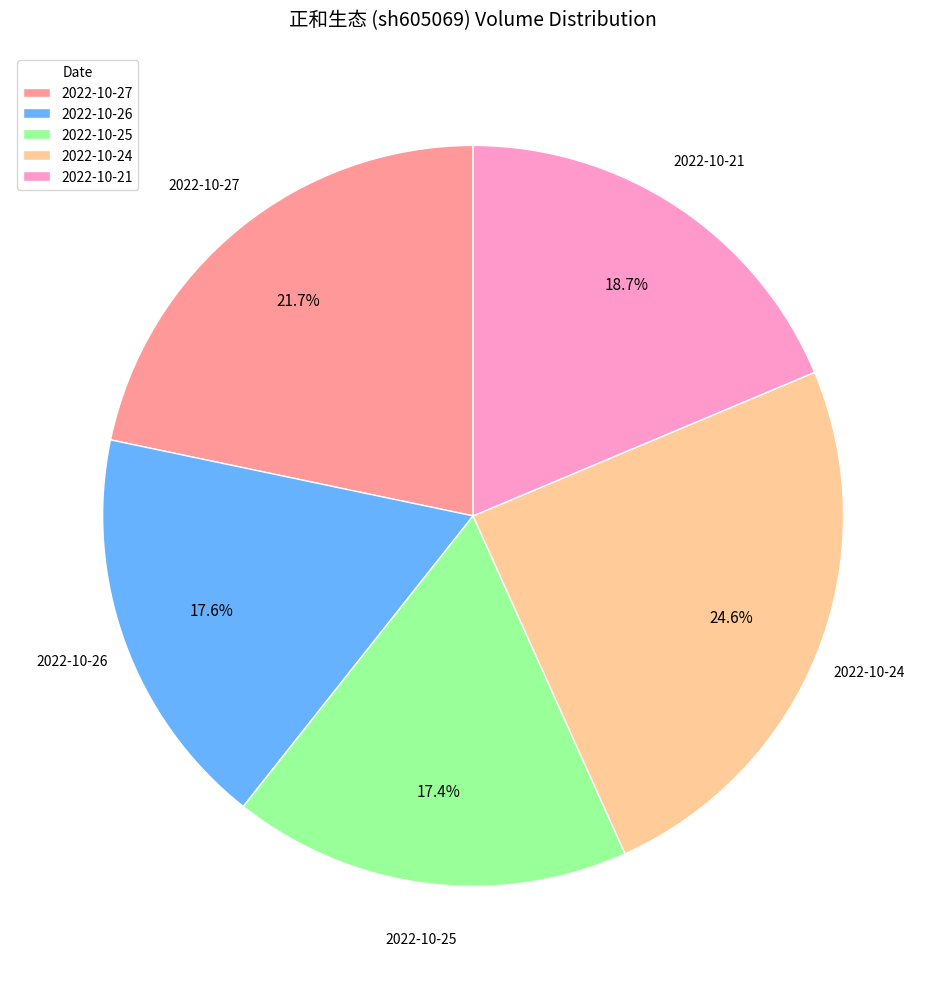

What is the total percentage of 2022-10-27 and 2022-10-25?

39.1%